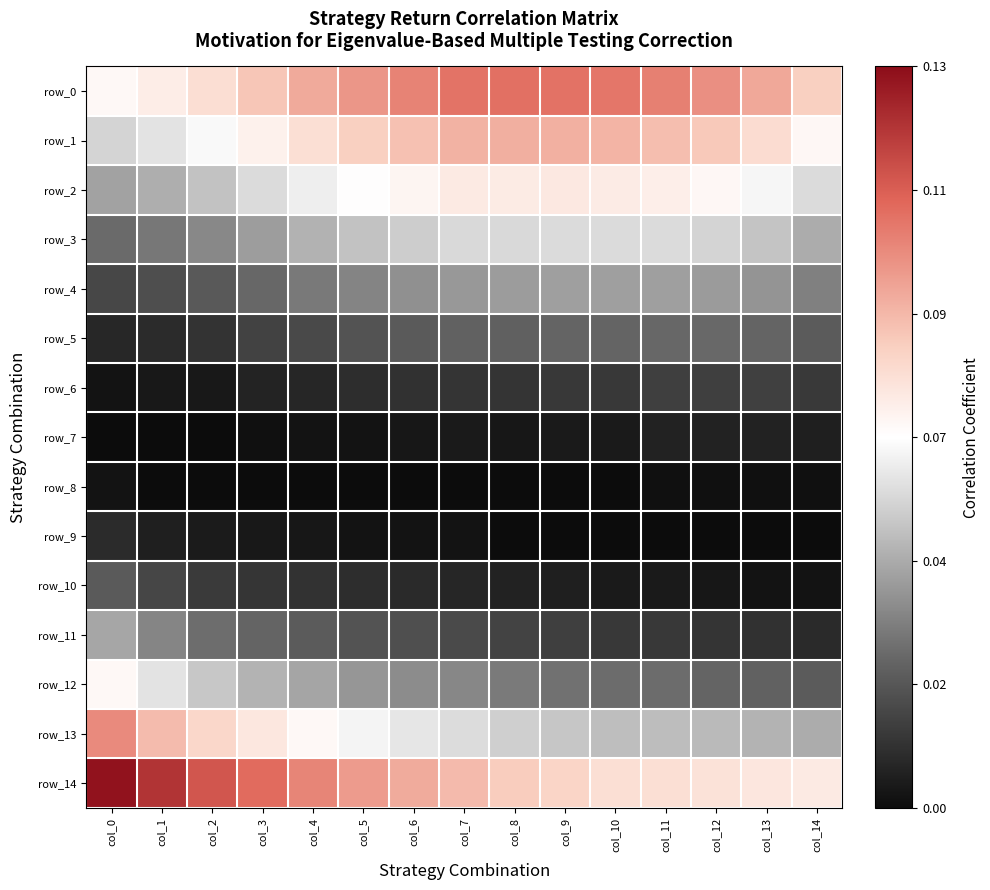

What is the minimum value for row_0?

0.1